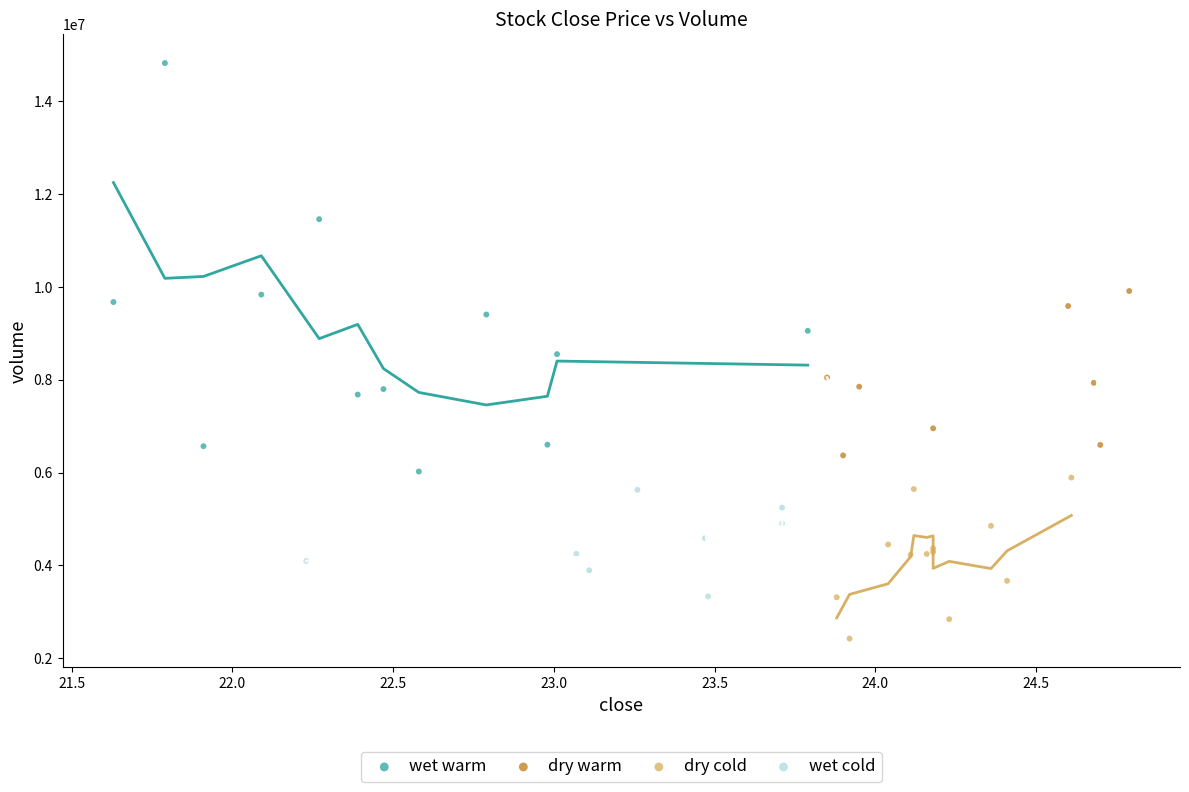

Which series contains the lowest Y value?

dry cold